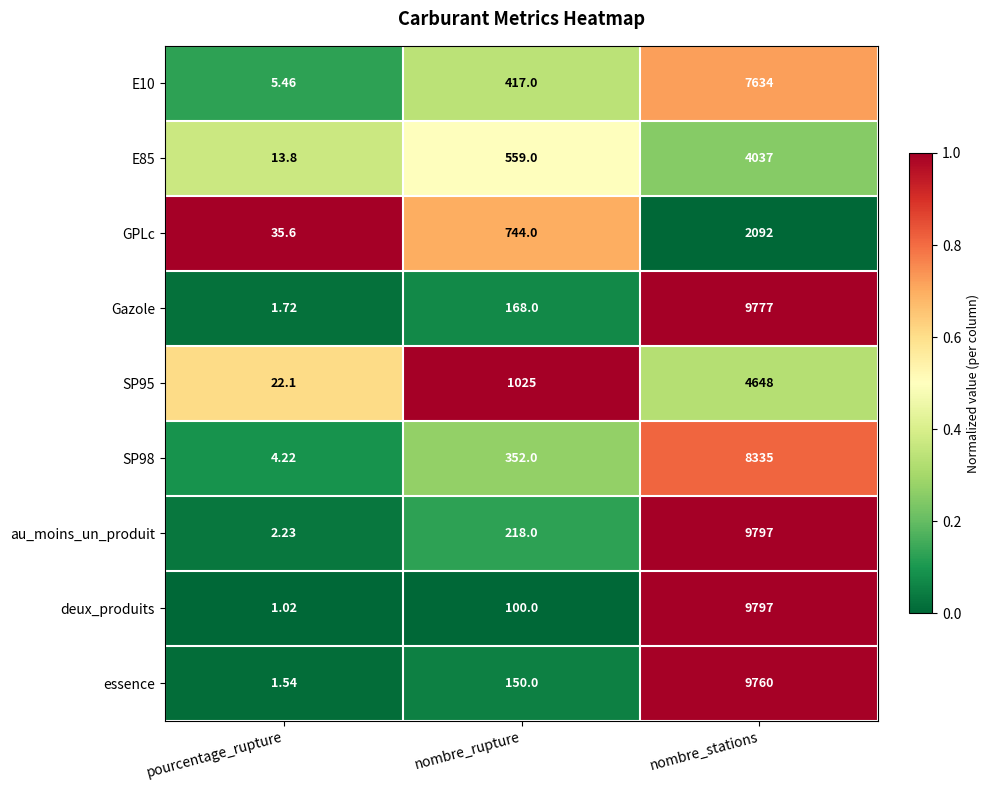

Count the number of data series in this chart.

9